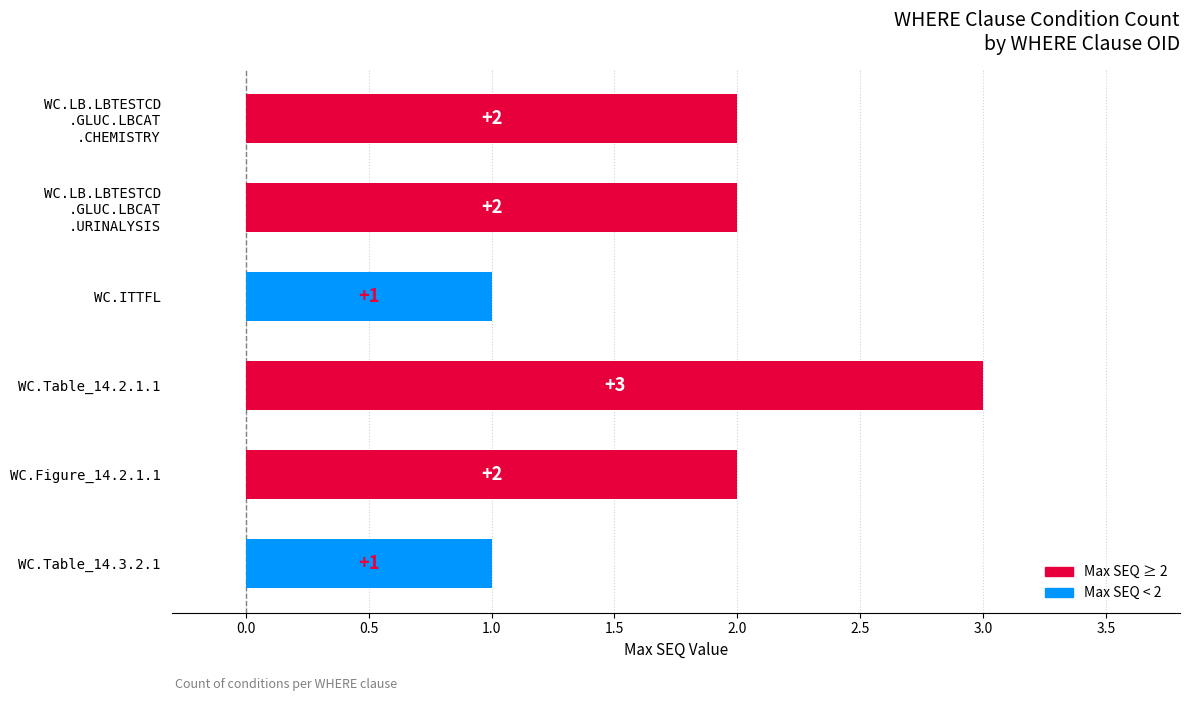

Count the values in the range 1 to 2.

5